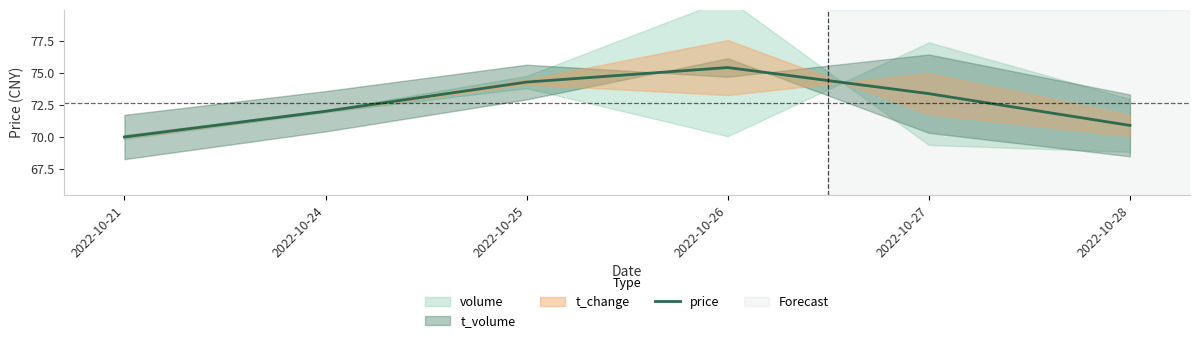

Where is the first local maximum?

2022-10-26